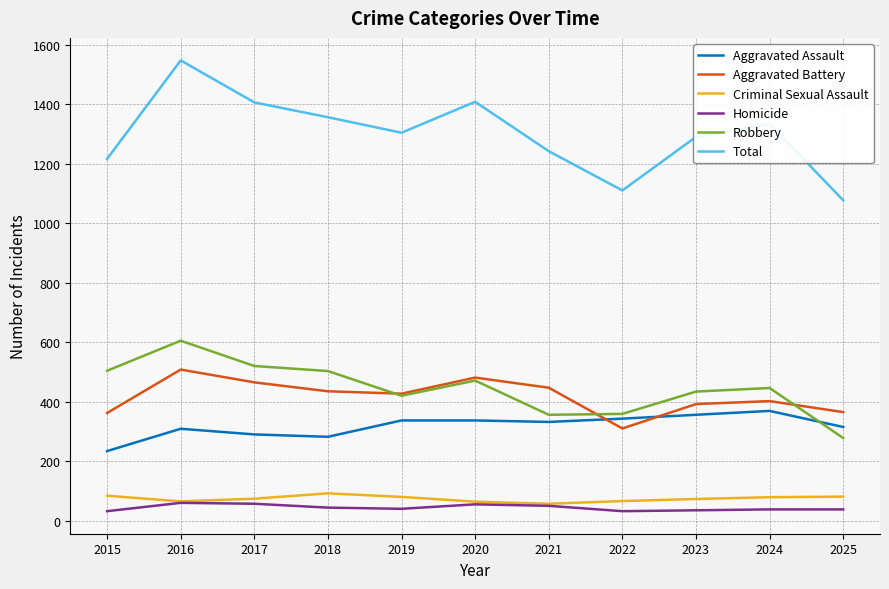

Which series changed the most between 2015 and 2018?

Total